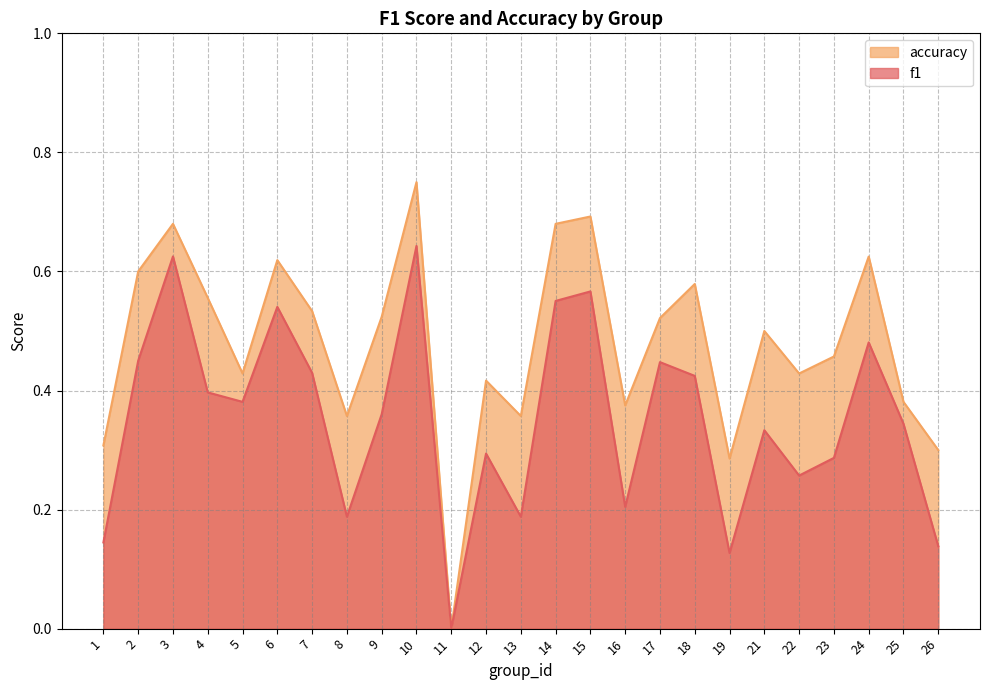

How many positive values does the f1 series have?

24